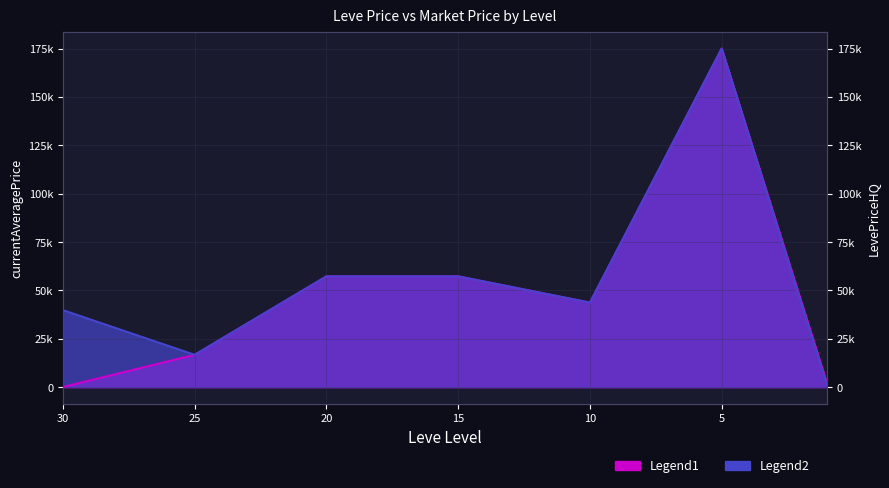

What is the average value of the LevePriceHQ series?

55748